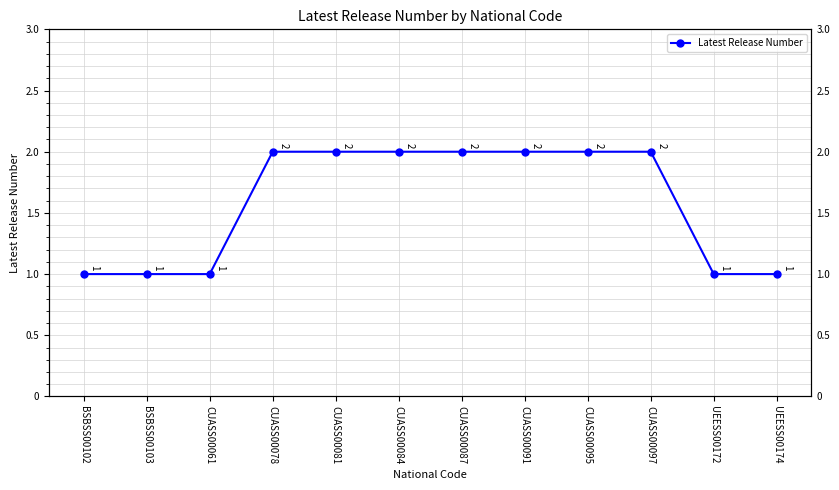

Where is the data nearest to the value 1?

BSBSS00102